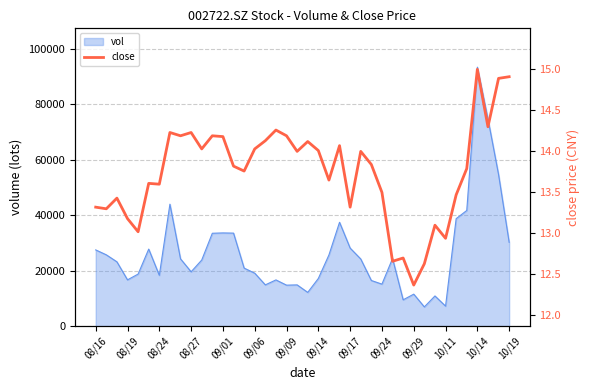

The value of vol at 08/19 is 5612.3. True or false?

False